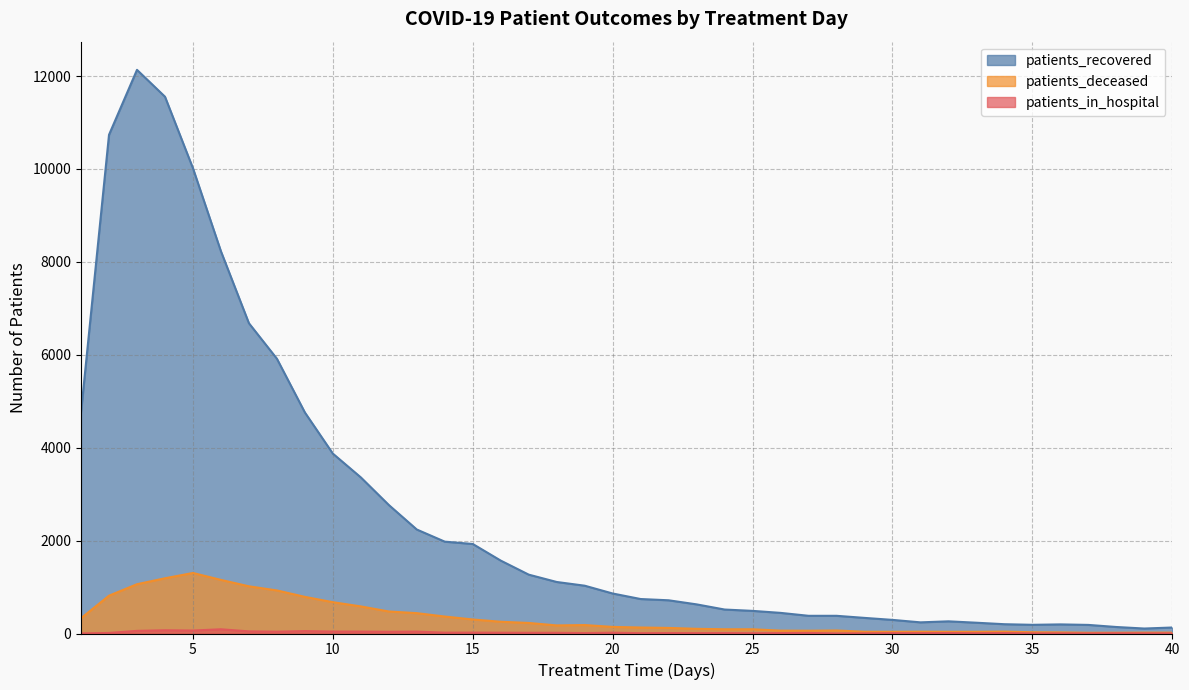

What is the difference between the maximum and minimum values in the patients_recovered series?

12026